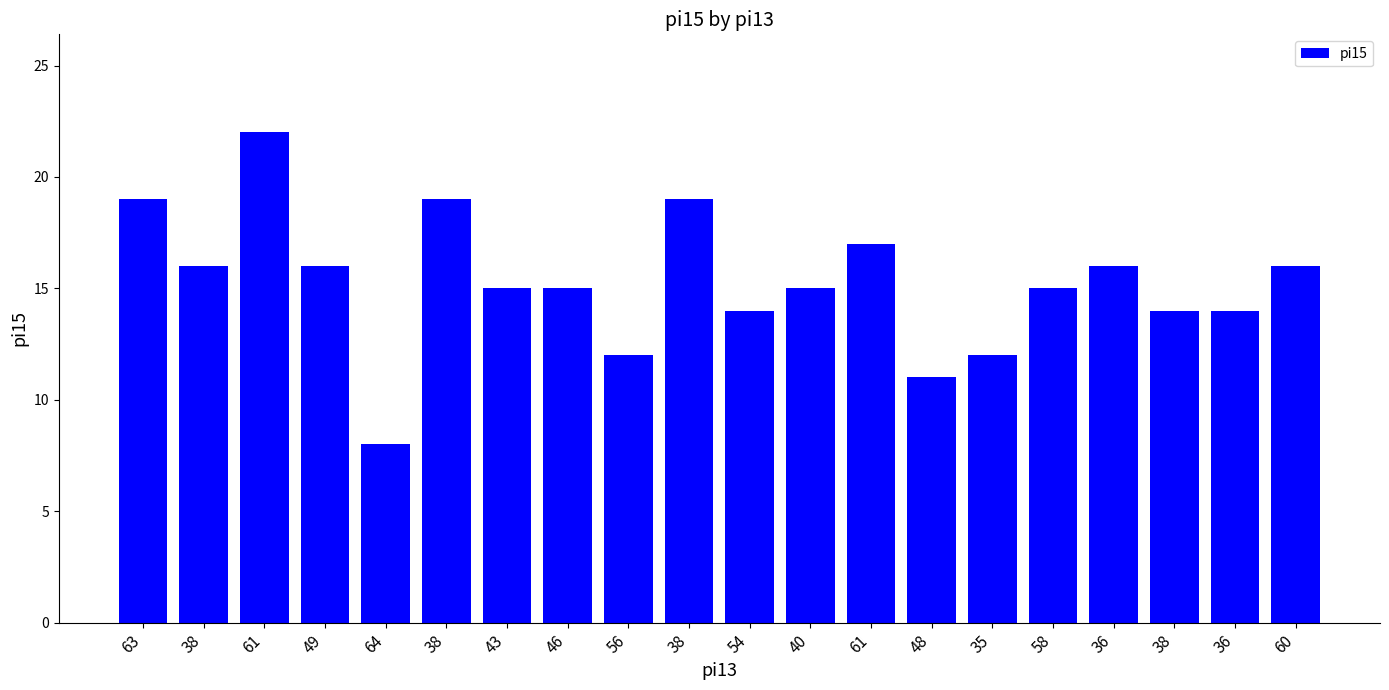

Are the bars grouped side by side (vs. stacked)?

No